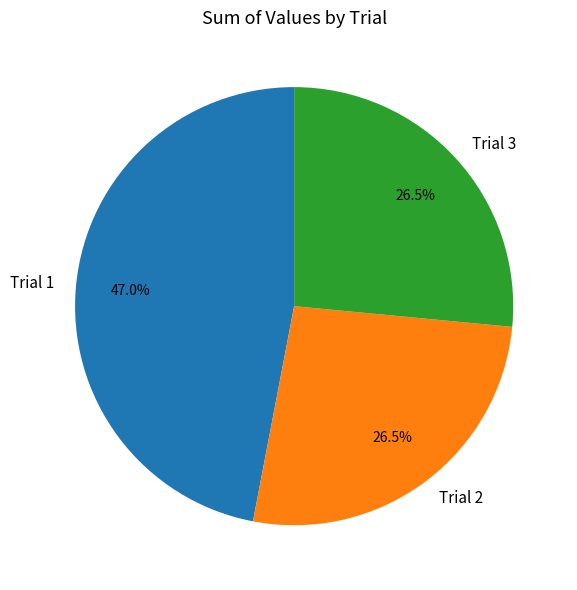

How much of the chart is everything except Trial 3?

73.5%